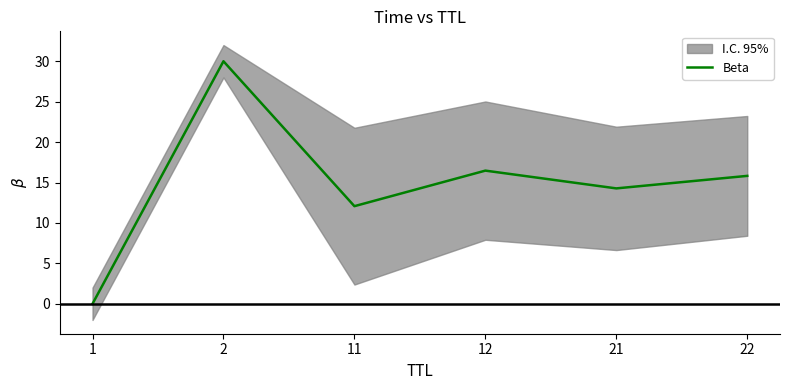

Is this an area chart (filled region under the line)?

No